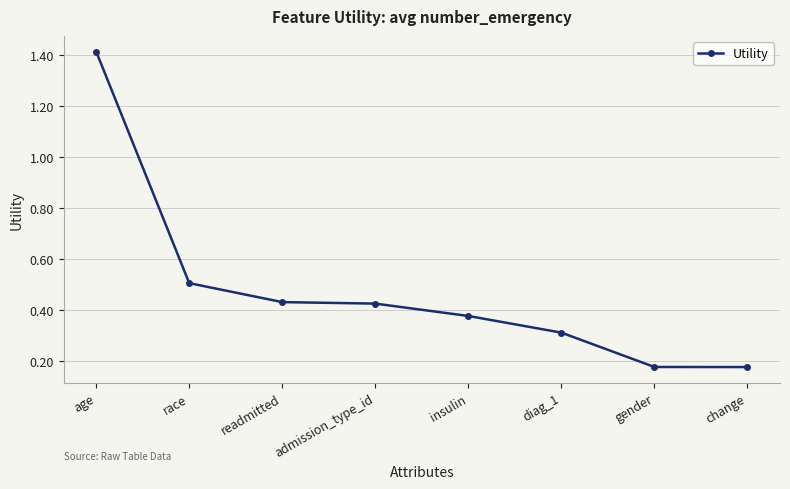

Does the chart display data point markers on the line(s)?

Yes